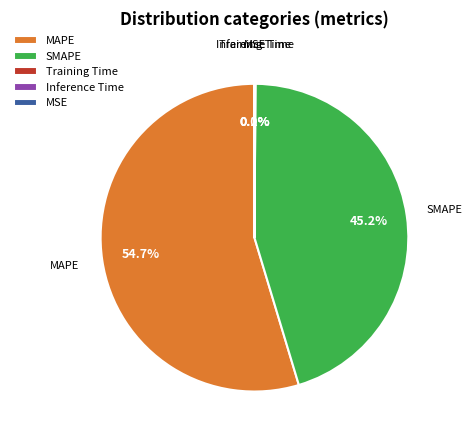

Do MAPE and SMAPE together represent more than half of the pie?

Yes